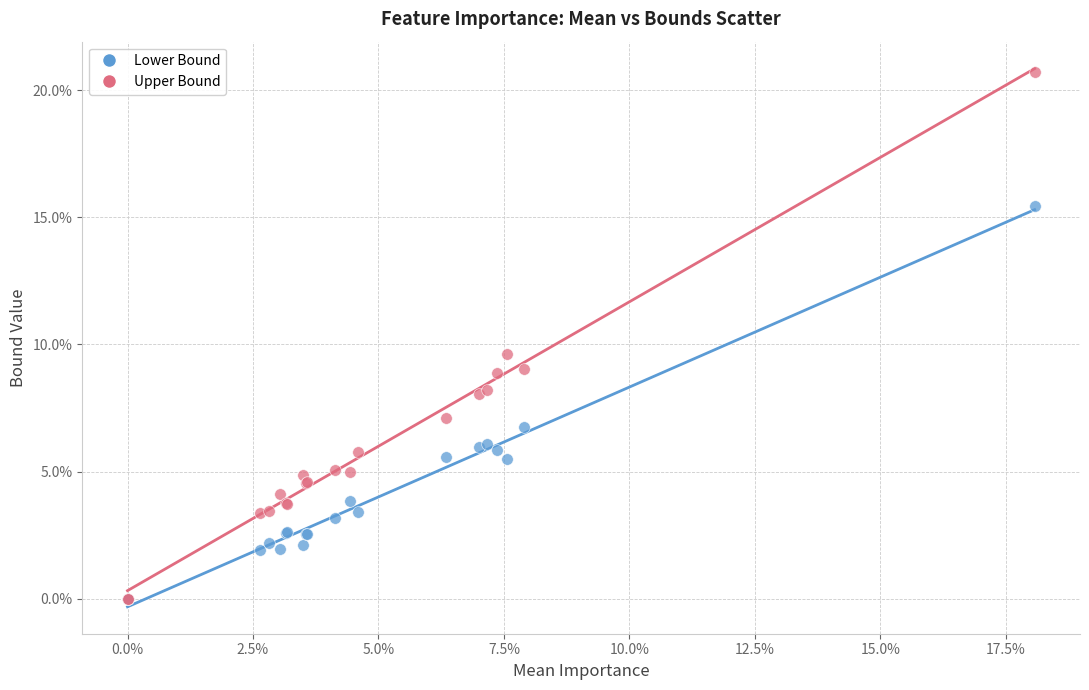

What are all the series names shown in the legend?

Lower Bound, Upper Bound